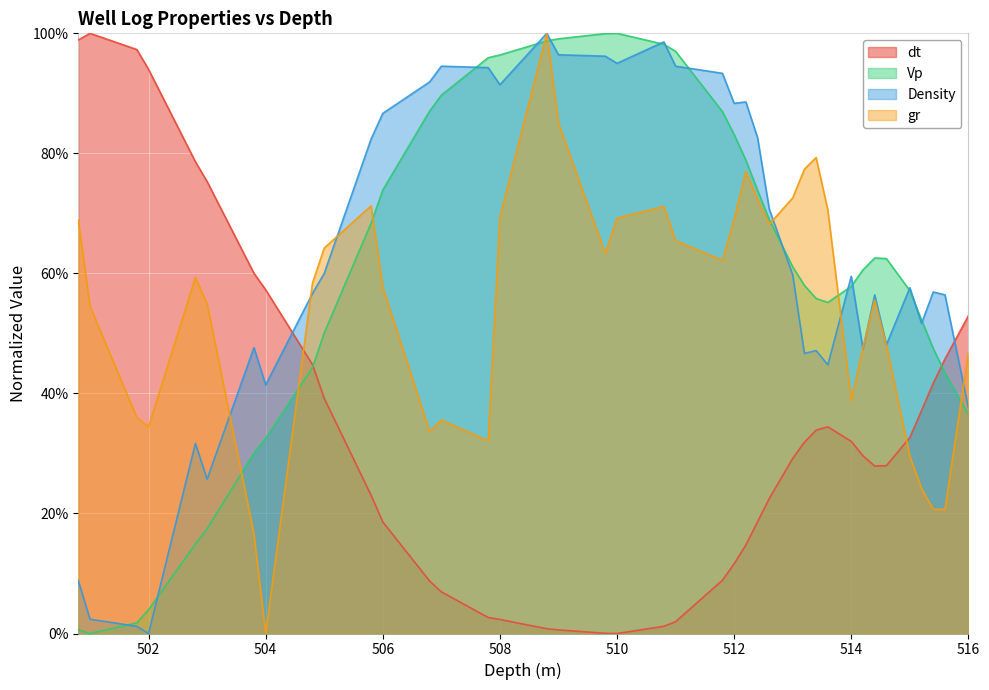

What is the greatest value displayed?

1.0